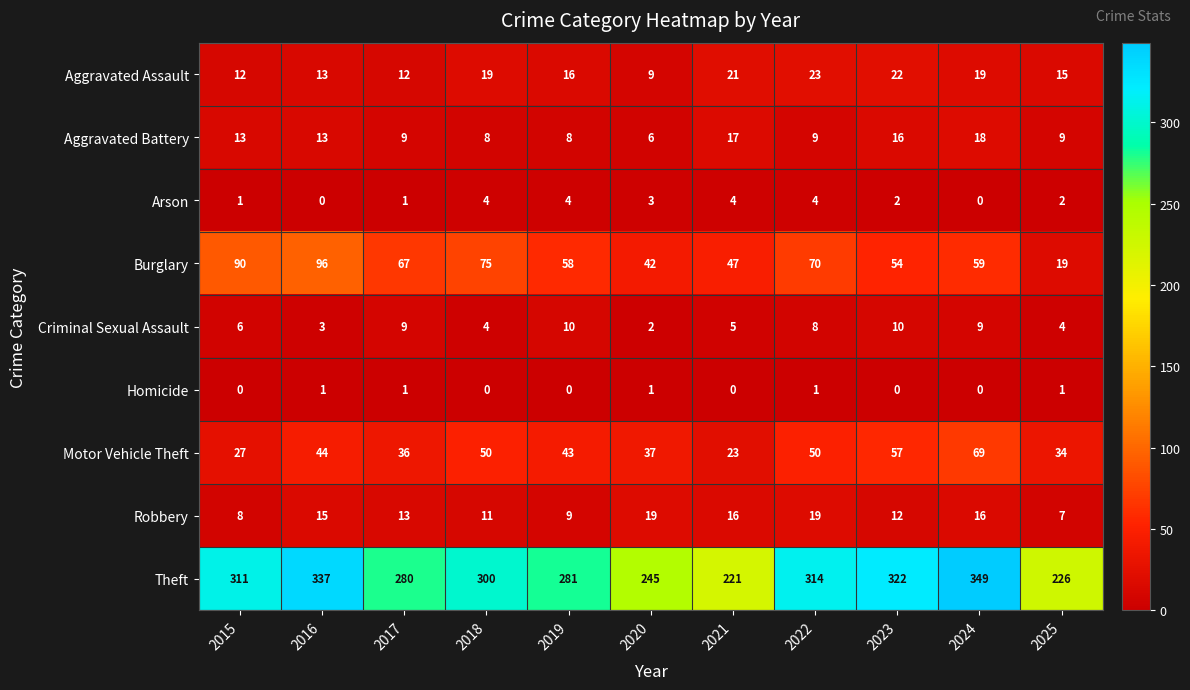

At which category is the sum across all series the highest?

2024